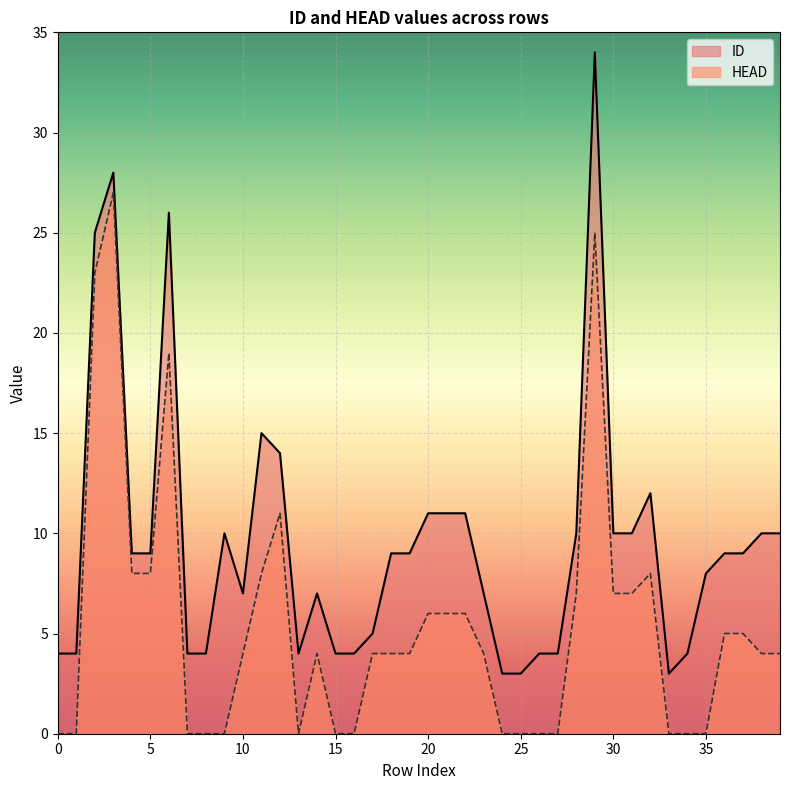

Which has a higher value, 21 or 23?

21